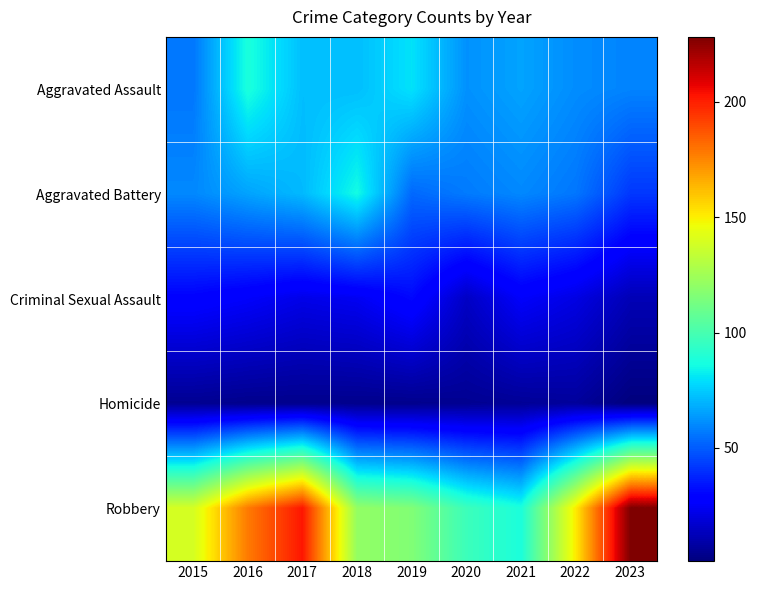

Reading left to right, what are all the values shown in this chart?

Aggravated Assault: 2015=56	2016=88	2017=72	2018=72	2019=80	2020=62	2021=66	2022=61	2023=59
Aggravated Battery: 2015=60	2016=66	2017=71	2018=86	2019=53	2020=57	2021=60	2022=56	2023=42
Criminal Sexual Assault: 2015=29	2016=26	2017=22	2018=24	2019=31	2020=15	2021=26	2022=21	2023=12
Homicide: 2015=5	2016=4	2017=4	2018=4	2019=4	2020=5	2021=6	2022=7	2023=1
Robbery: 2015=139	2016=178	2017=202	2018=121	2019=116	2020=97	2021=88	2022=151	2023=228